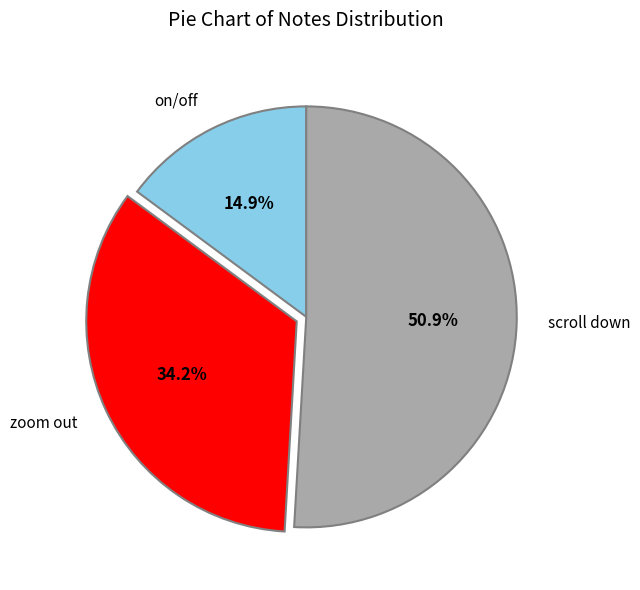

To the nearest percent, what is the average slice percentage?

33%